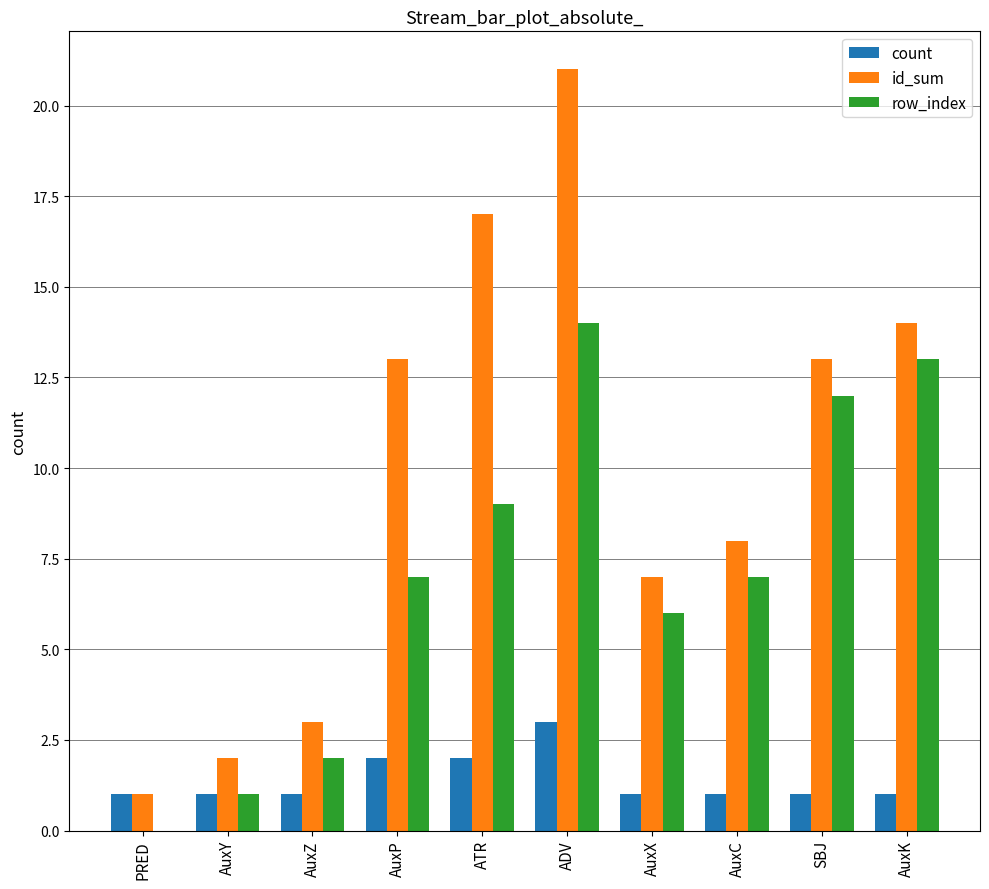

The value of count at ATR is 1. True or false?

False